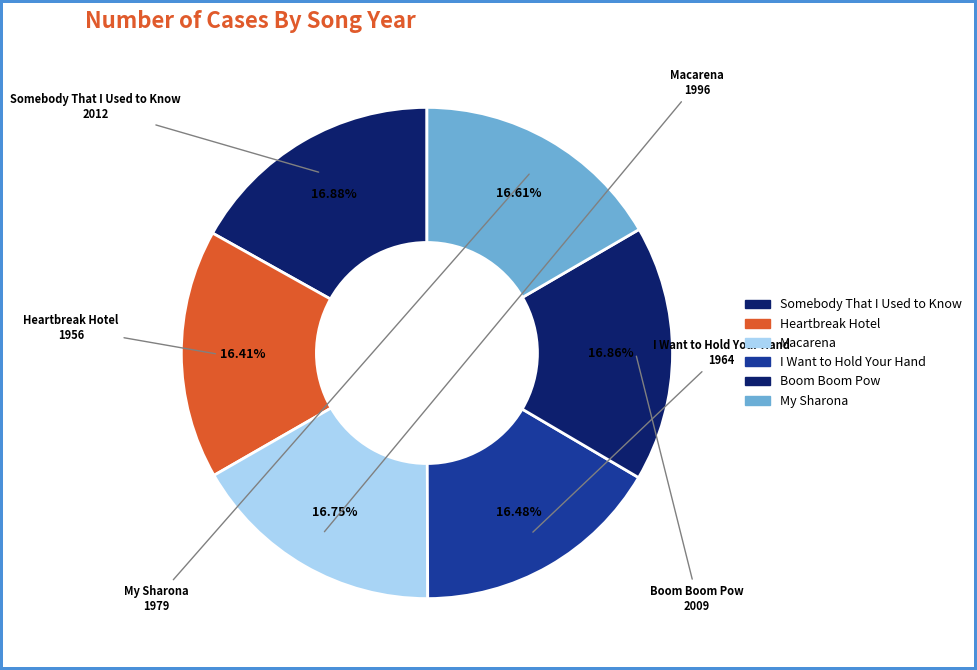

Is Macarena the majority of the pie?

No